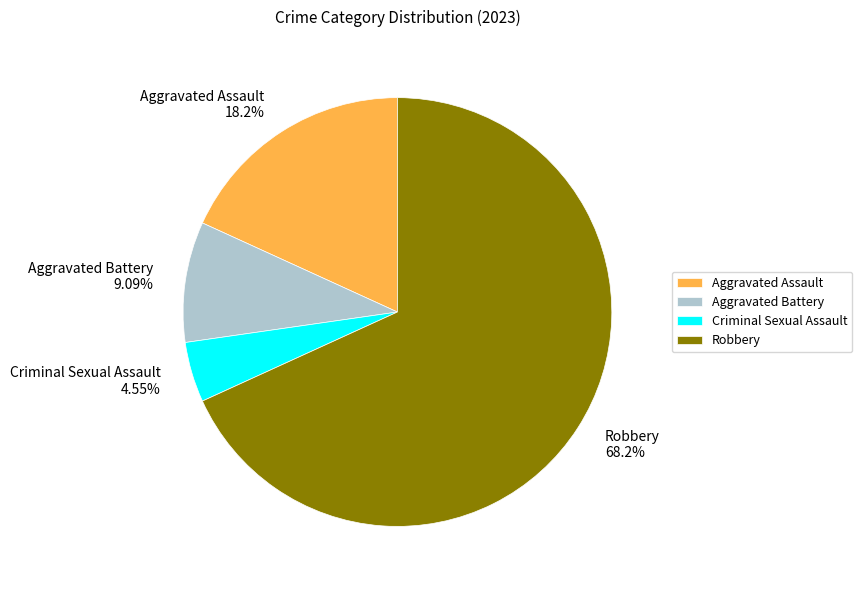

What is the ratio of the value at Criminal Sexual Assault to the value at Robbery?

0.1